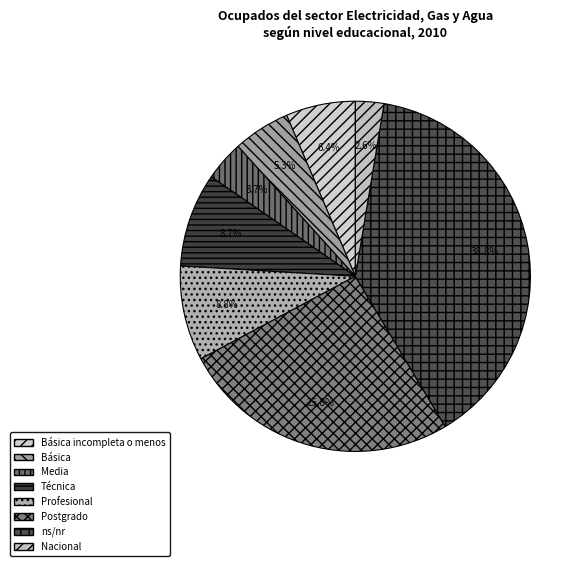

Does any single category account for the majority?

No